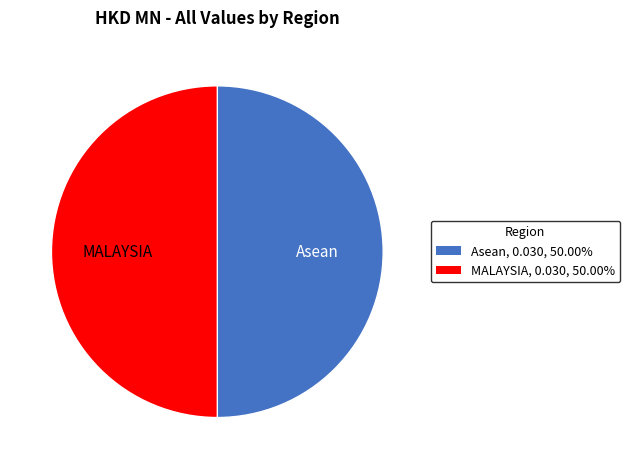

What is the ratio of the value at MALAYSIA, 0.030, 50.00% to the value at Asean, 0.030, 50.00%?

1.0